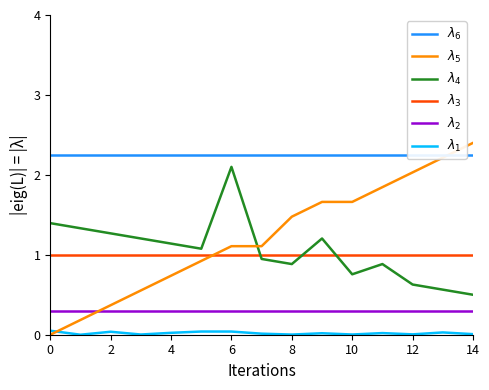

True or false: $\lambda_2$ and $\lambda_6$ cross at least once.

False